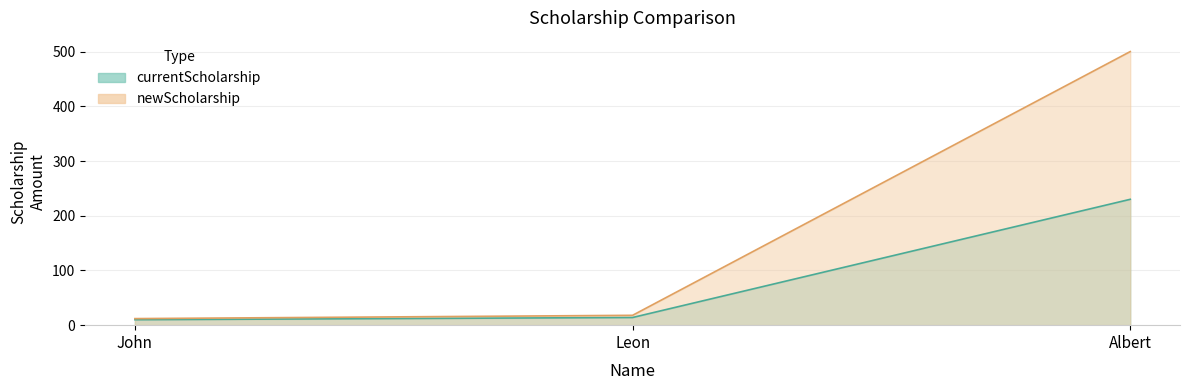

The value of currentScholarship at John is 10. True or false?

True